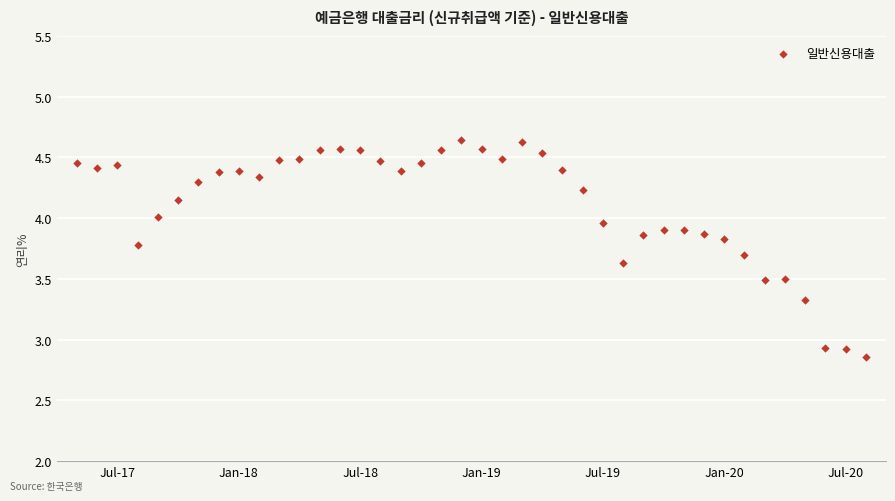

What is the range of Y values (max minus min)?

1.8